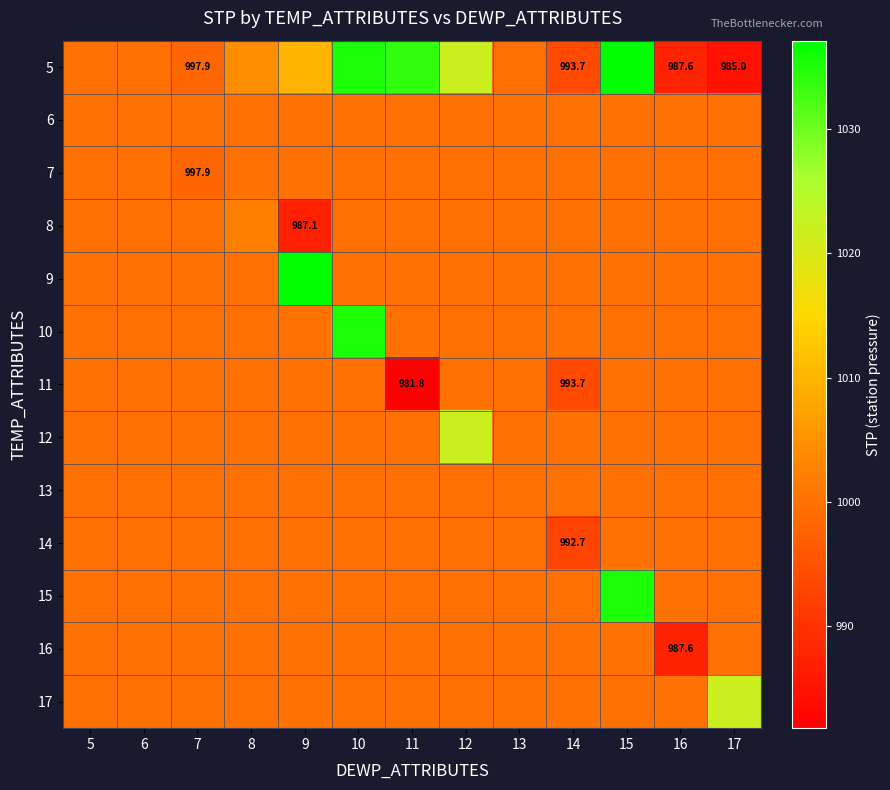

Which has a higher value, 17 or 15?

15